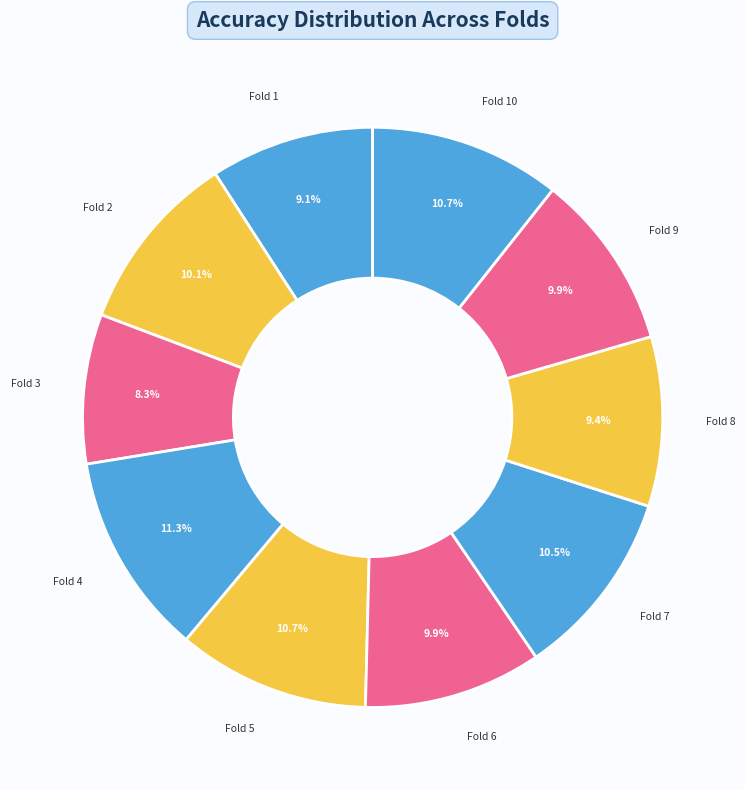

Which has a higher value, Fold 3 or Fold 10?

Fold 10